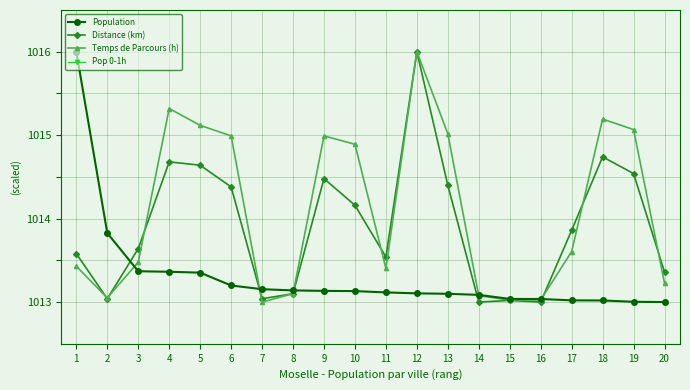

What is the smallest value displayed?

1013.0